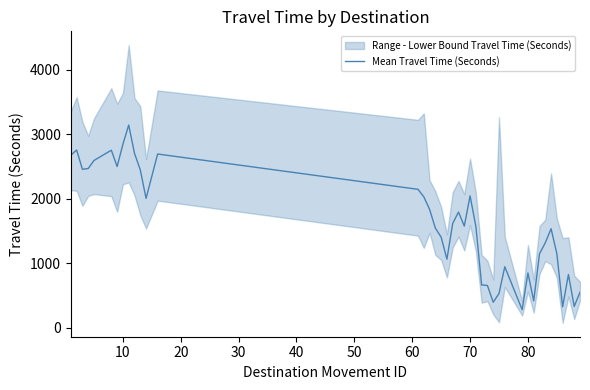

What is the difference between the maximum and minimum values?

2861